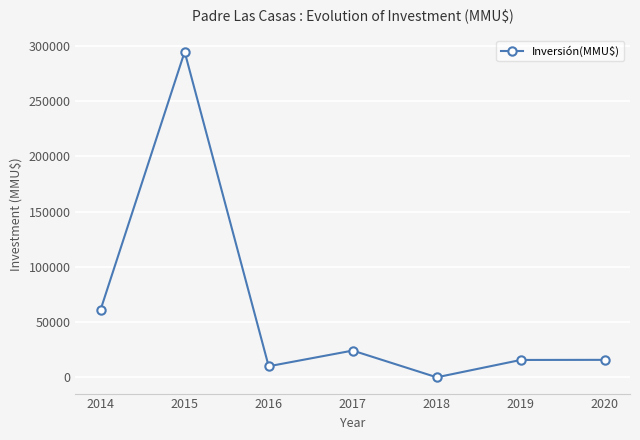

What is the sum of all values?

421510